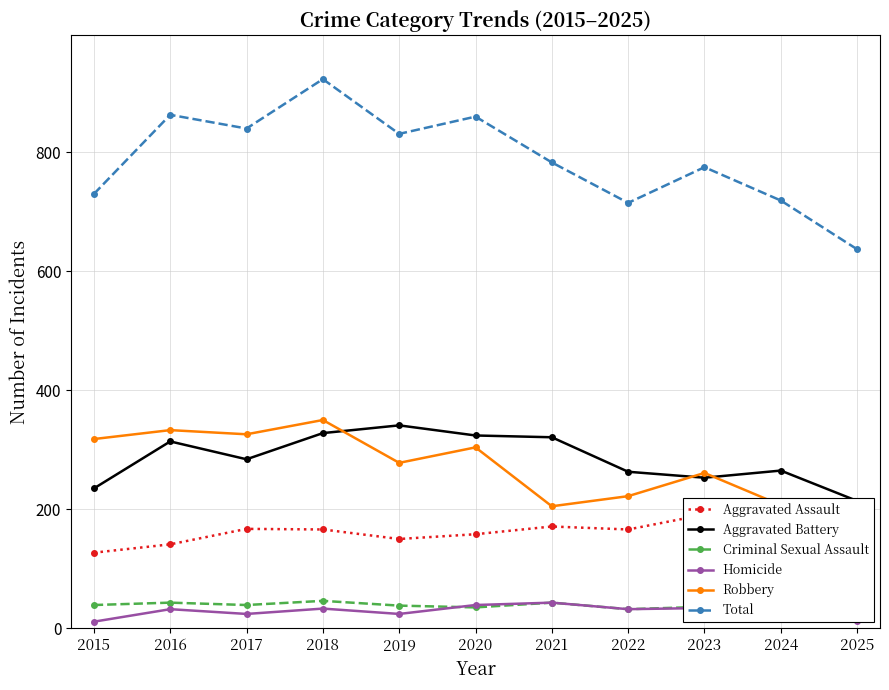

Reading right to left, list all the values displayed in this chart.

Aggravated Assault: 2025=176	2024=198	2023=191	2022=166	2021=171	2020=158	2019=150	2018=166	2017=167	2016=141	2015=127
Aggravated Battery: 2025=214	2024=265	2023=253	2022=263	2021=321	2020=324	2019=341	2018=328	2017=284	2016=314	2015=235
Criminal Sexual Assault: 2025=35	2024=33	2023=36	2022=32	2021=43	2020=35	2019=38	2018=46	2017=39	2016=43	2015=39
Homicide: 2025=12	2024=16	2023=34	2022=32	2021=43	2020=39	2019=24	2018=33	2017=24	2016=32	2015=11
Robbery: 2025=200	2024=207	2023=261	2022=222	2021=205	2020=304	2019=278	2018=350	2017=326	2016=333	2015=318
Total: 2025=637	2024=719	2023=775	2022=715	2021=783	2020=860	2019=831	2018=923	2017=840	2016=863	2015=730